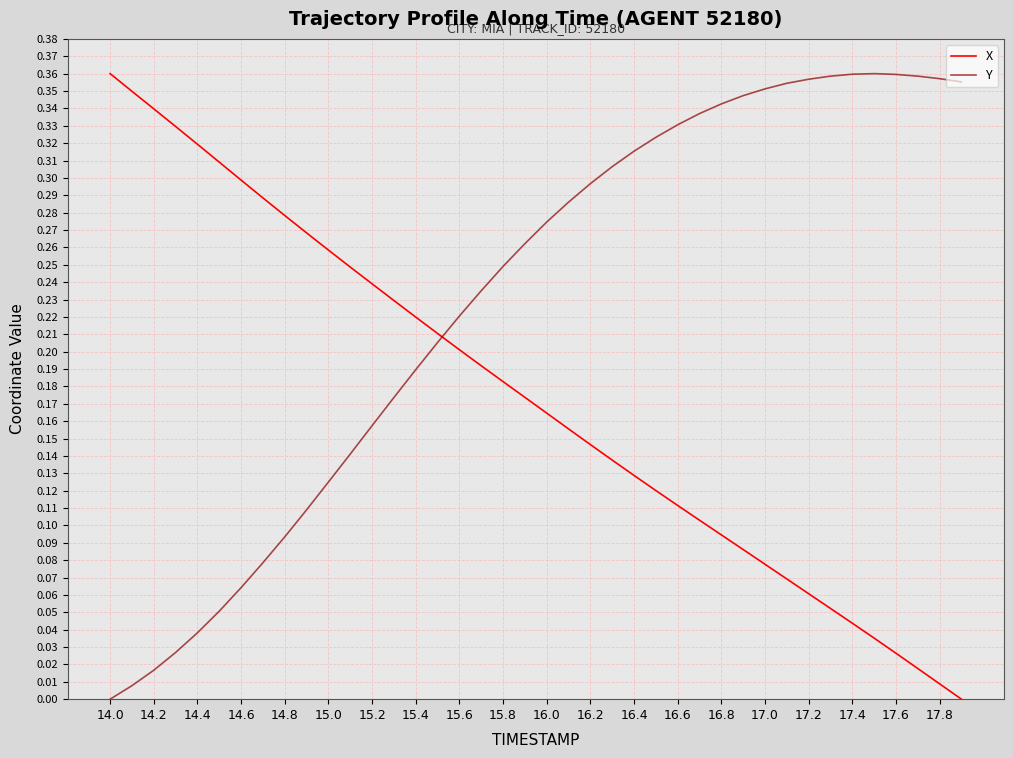

How many lines are shown in the chart?

2